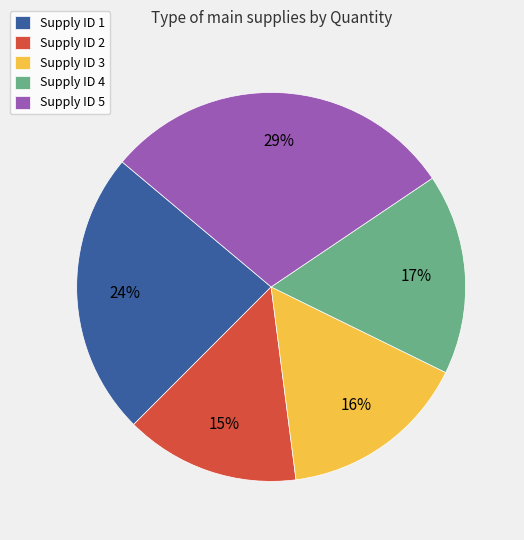

Does Supply ID 2 account for over 50% of the chart?

No